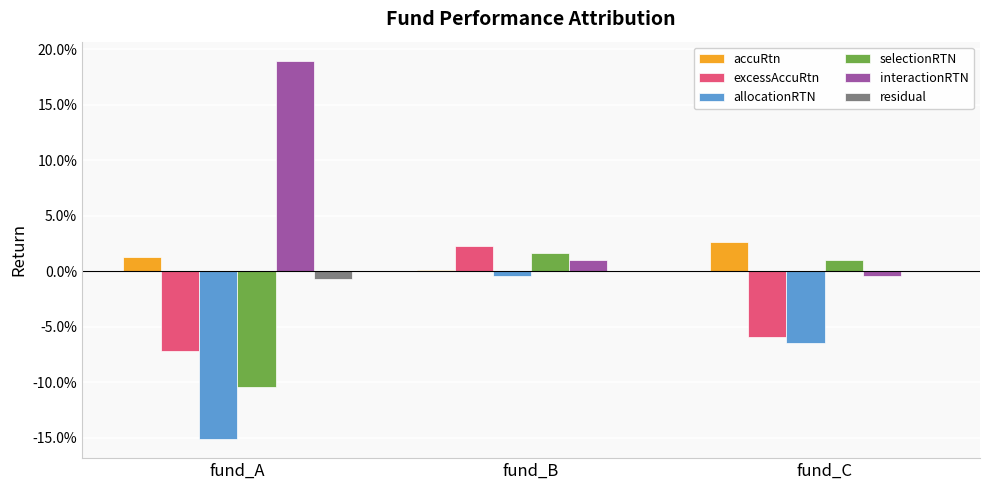

Where does the selectionRTN series first go above 0?

fund_B